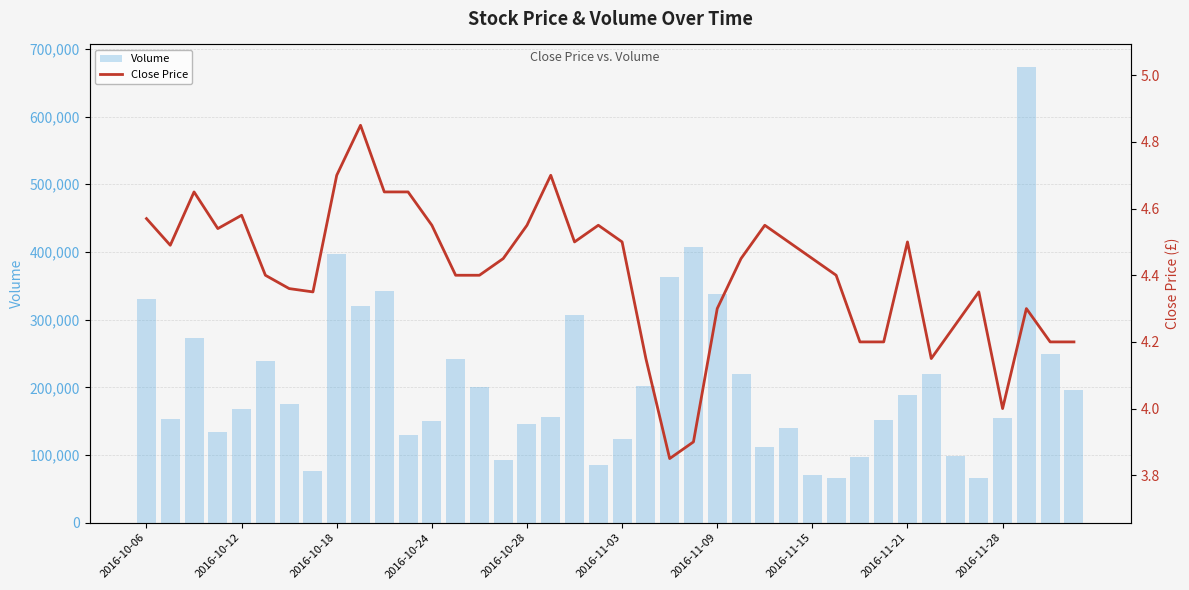

What is the greatest value displayed?

672900.0